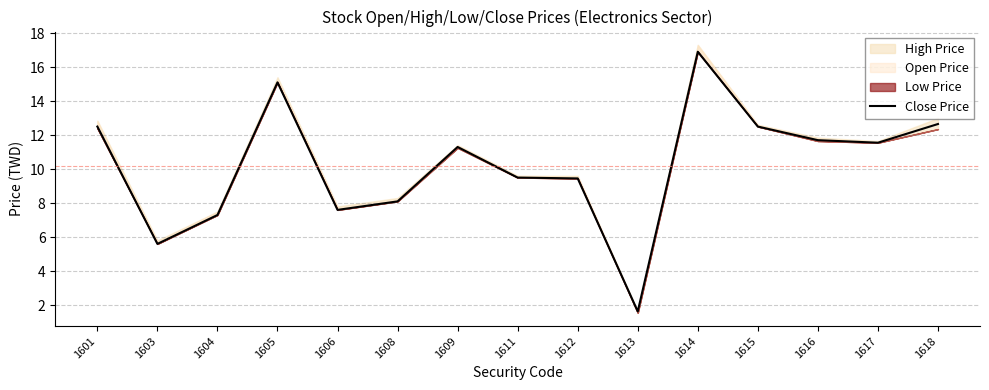

At which category does the chart reach its minimum across all series?

1613